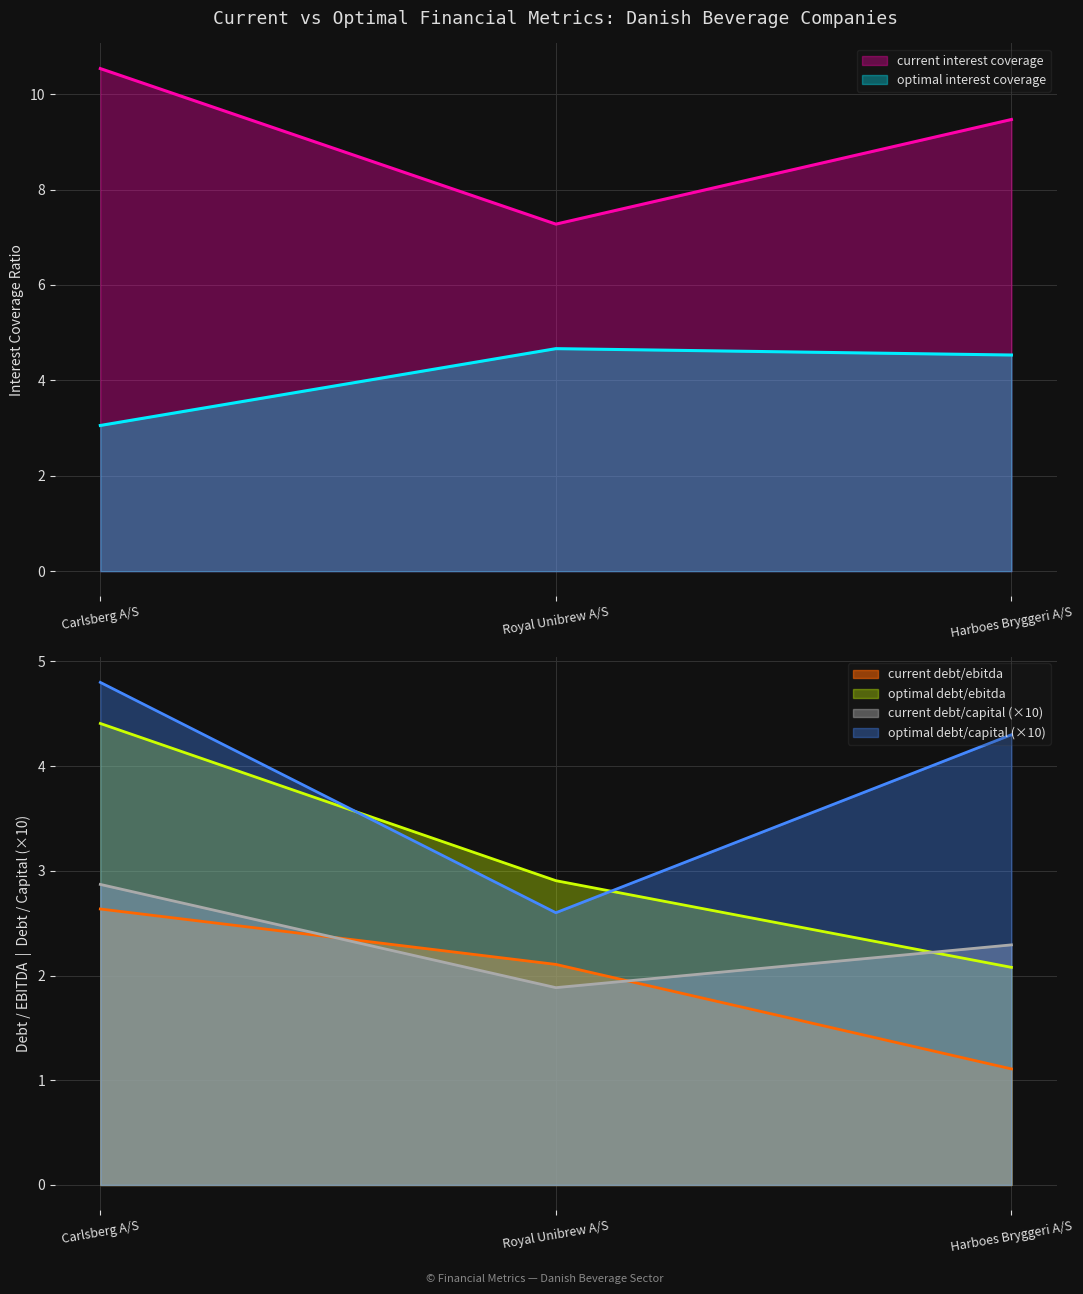

What is the difference between the maximum and minimum values in the optimal_debt_ebitda series?

2.3